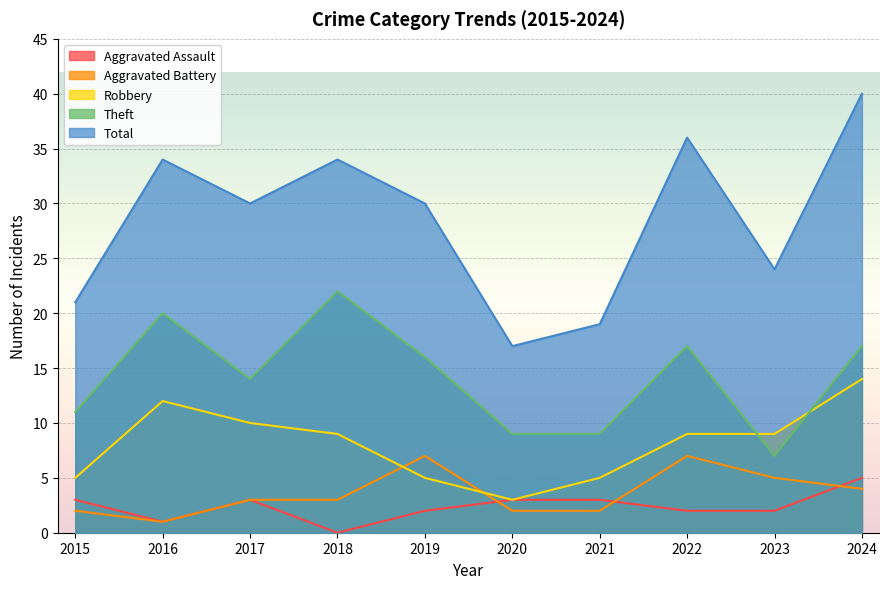

Which series has the largest total across all categories?

Total